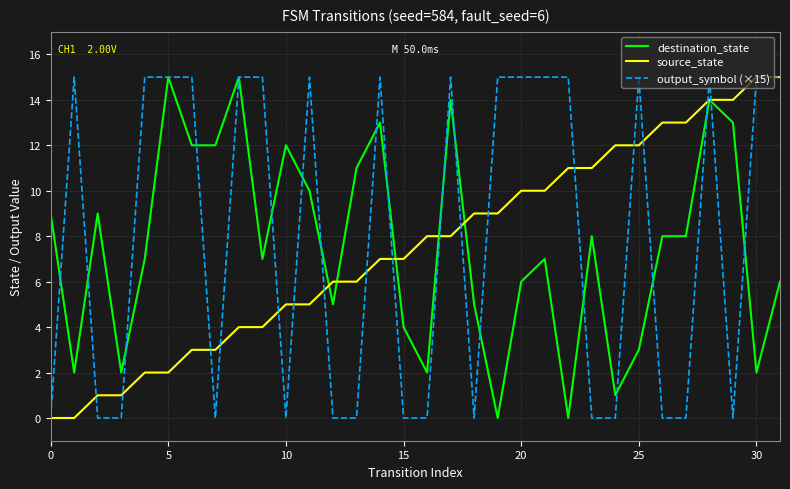

What is the maximum value shown in the chart?

15